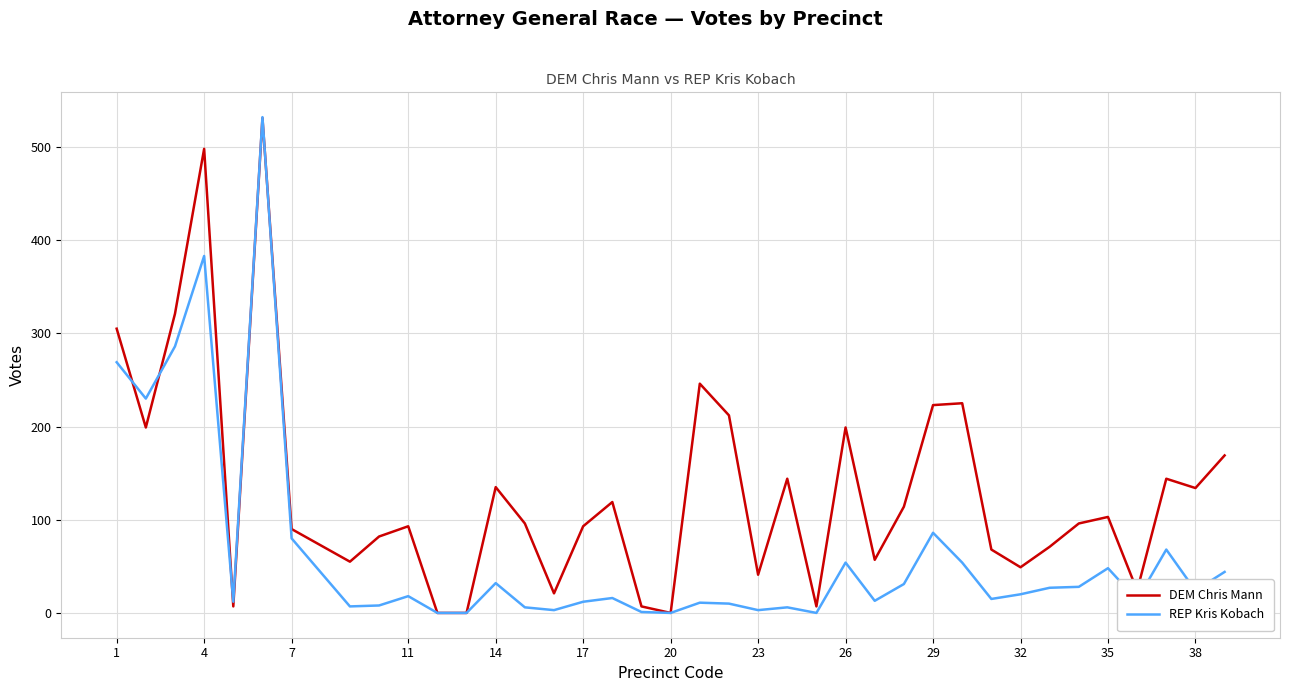

Which series has the largest total across all categories?

DEM Chris Mann